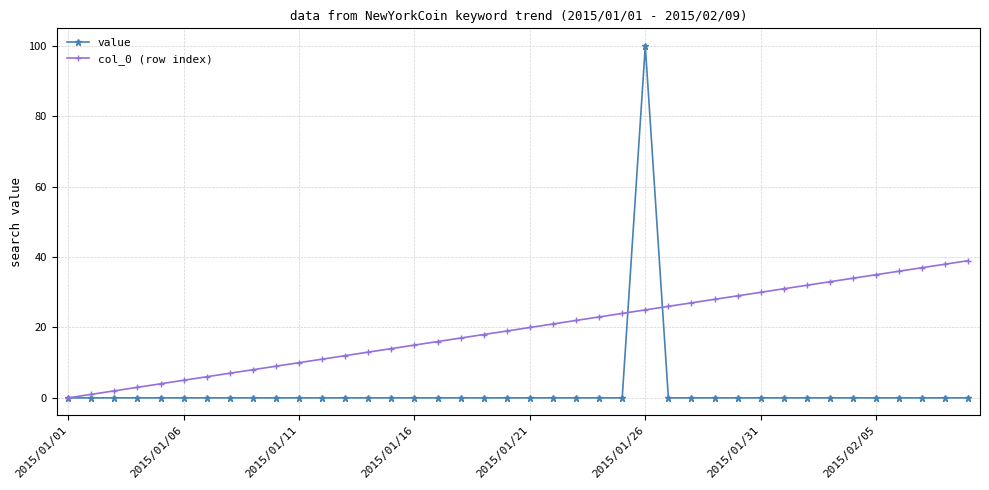

Which series has the largest total across all categories?

col_0 (row index)